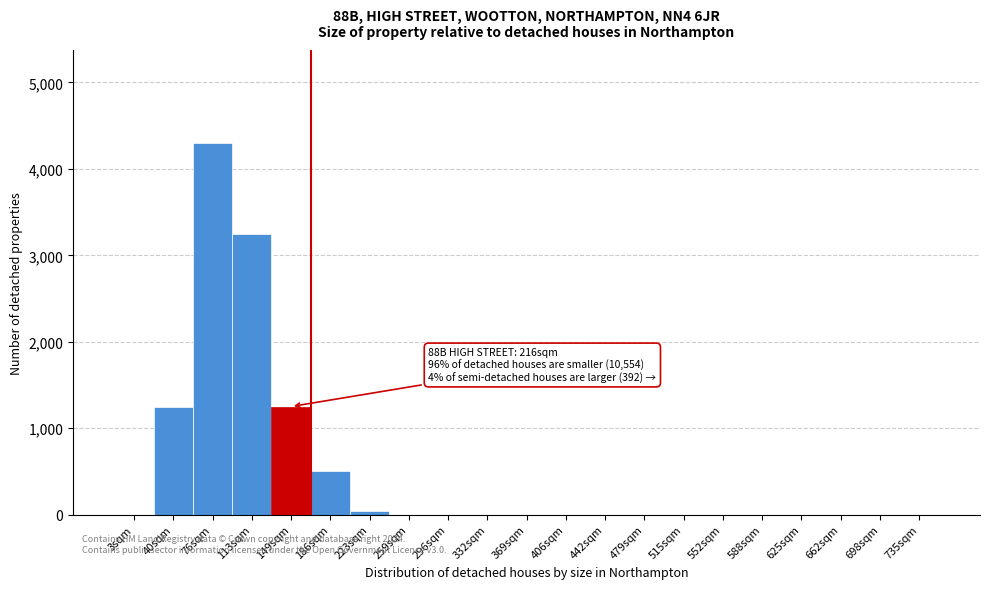

Reading left to right, list all the values displayed in this chart.

3sqm=0	40sqm=1250	76sqm=4300	113sqm=3250	149sqm=1250	186sqm=500	223sqm=47	259sqm=0	296sqm=0	332sqm=0	369sqm=0	406sqm=0	442sqm=0	479sqm=0	515sqm=0	552sqm=0	588sqm=0	625sqm=0	662sqm=0	698sqm=0	735sqm=0